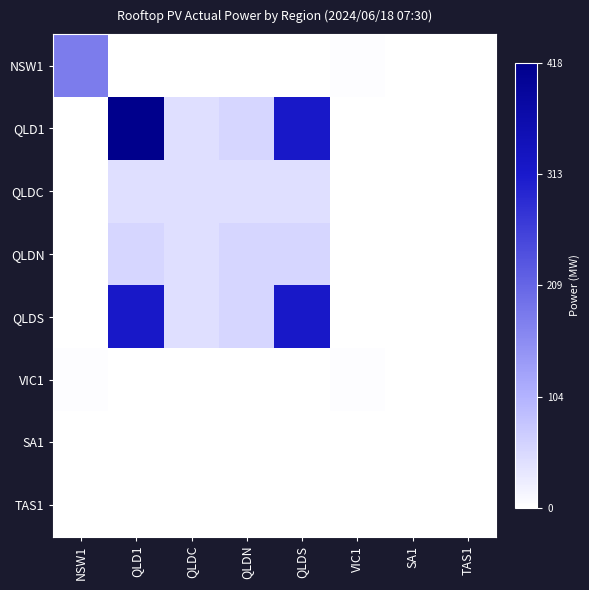

How many series are shown in this chart?

8